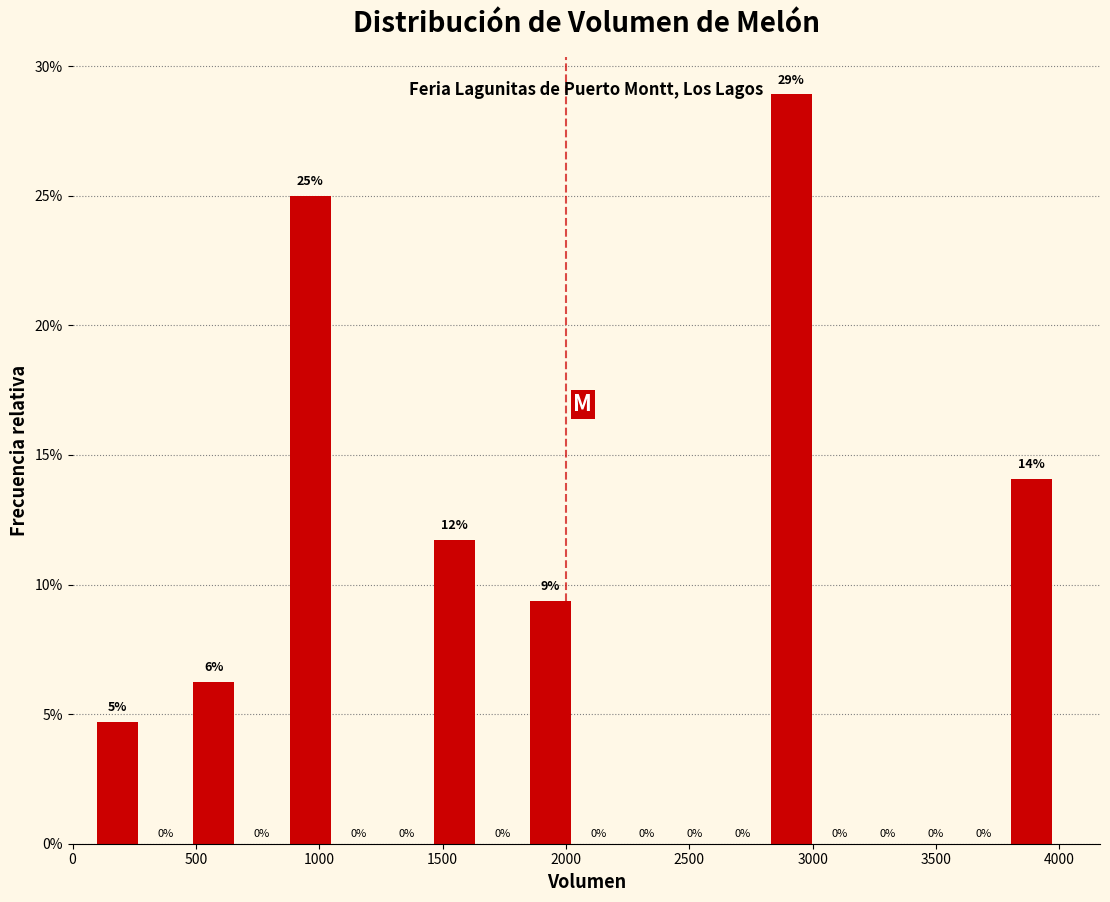

Read against the x-axis, roughly where is the centre of the tallest bar?

2900